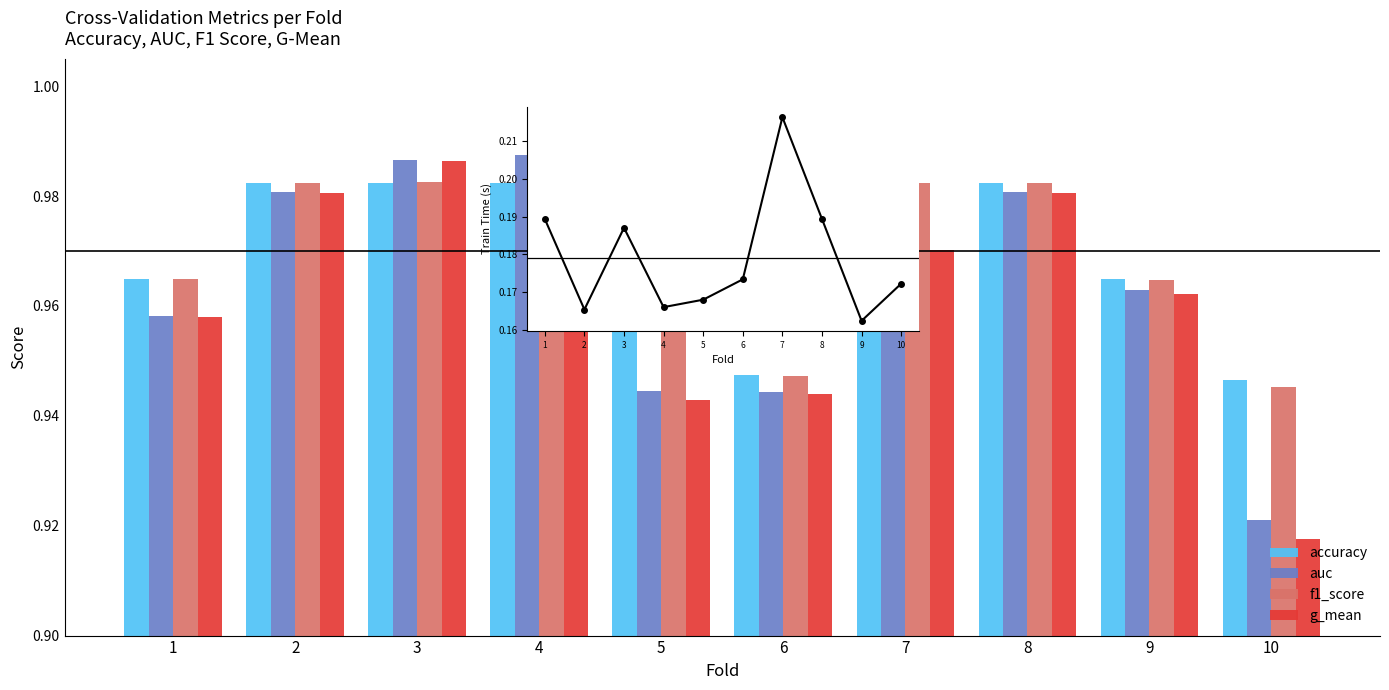

What is the total value across all series at 7?

4.1